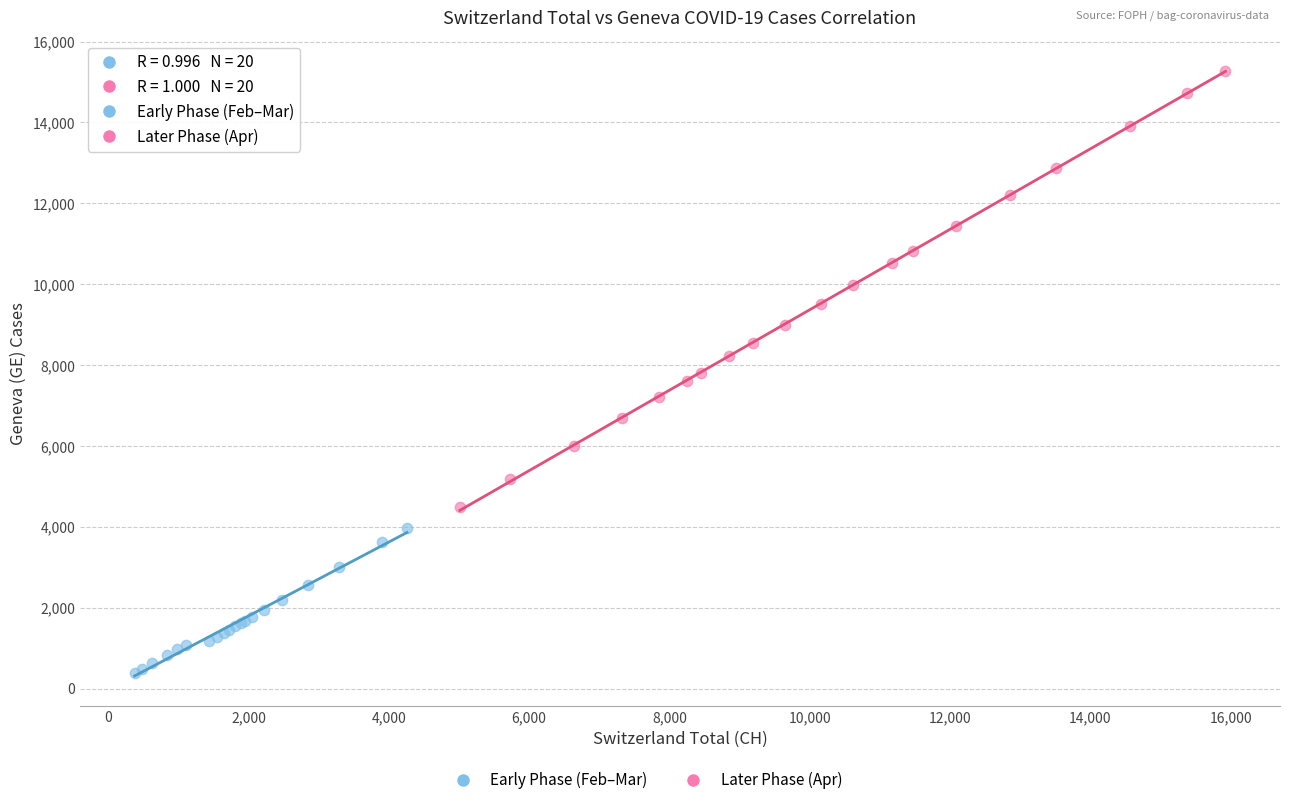

Which series reaches the minimum Y coordinate?

Early Phase (Feb–Mar)